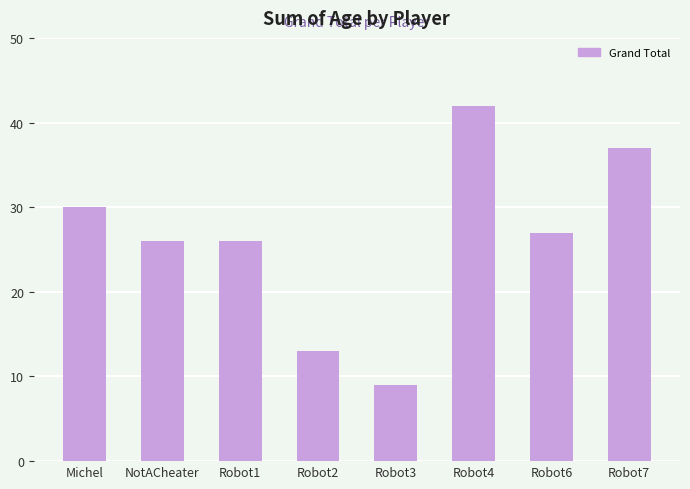

How many data points does each series have?

8